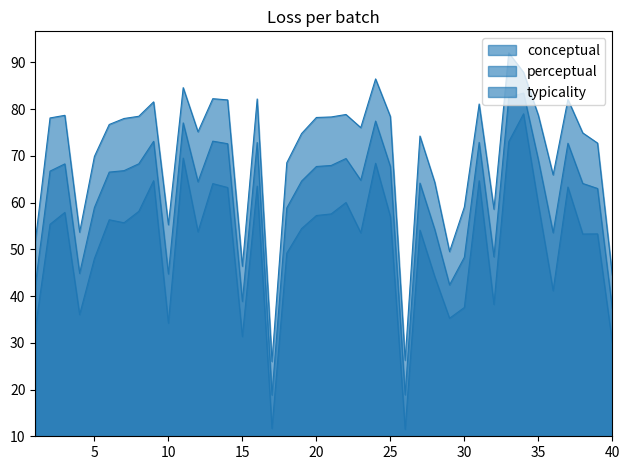

True or false: conceptual and perceptual cross at least once.

False